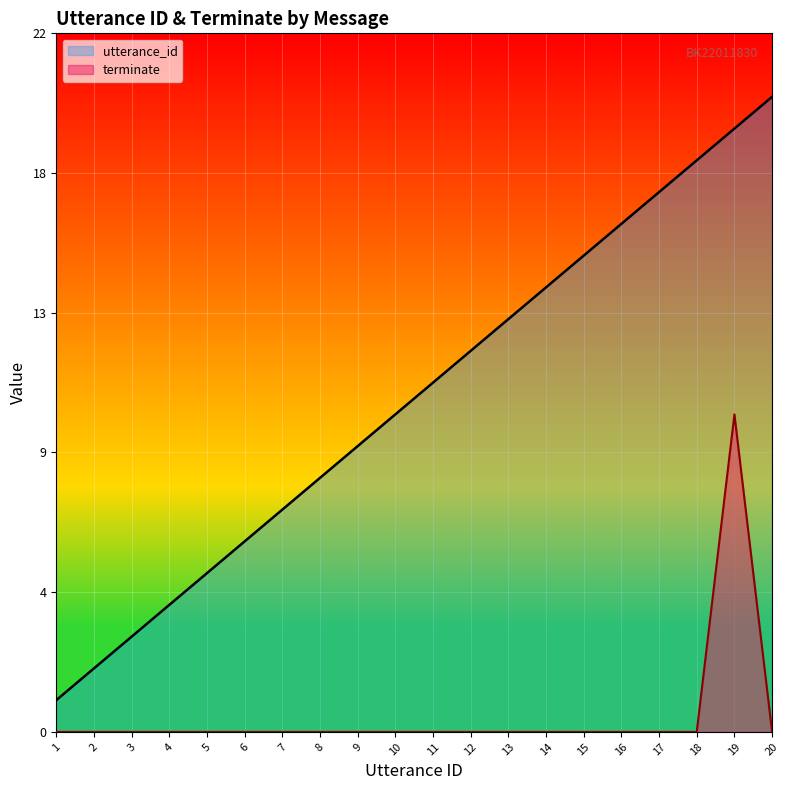

Reading right to left, what are all the values shown in this chart?

utterance_id: 20	19	18	17	16	15	14	13	12	11	10	9	8	7	6	5	4	3	2	1
terminate: 0	10	0	0	0	0	0	0	0	0	0	0	0	0	0	0	0	0	0	0